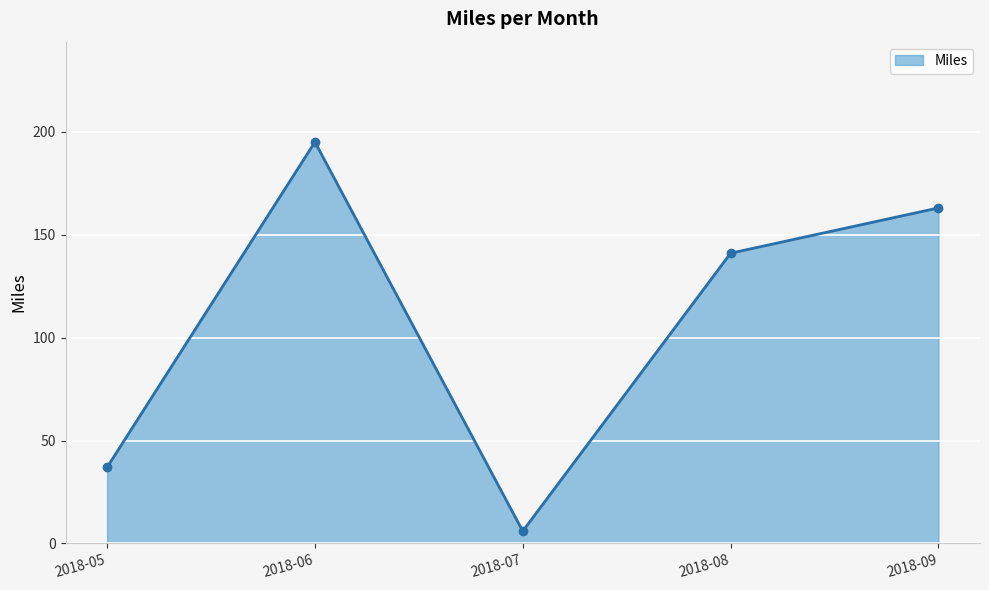

What is the minimum value shown in the chart?

6